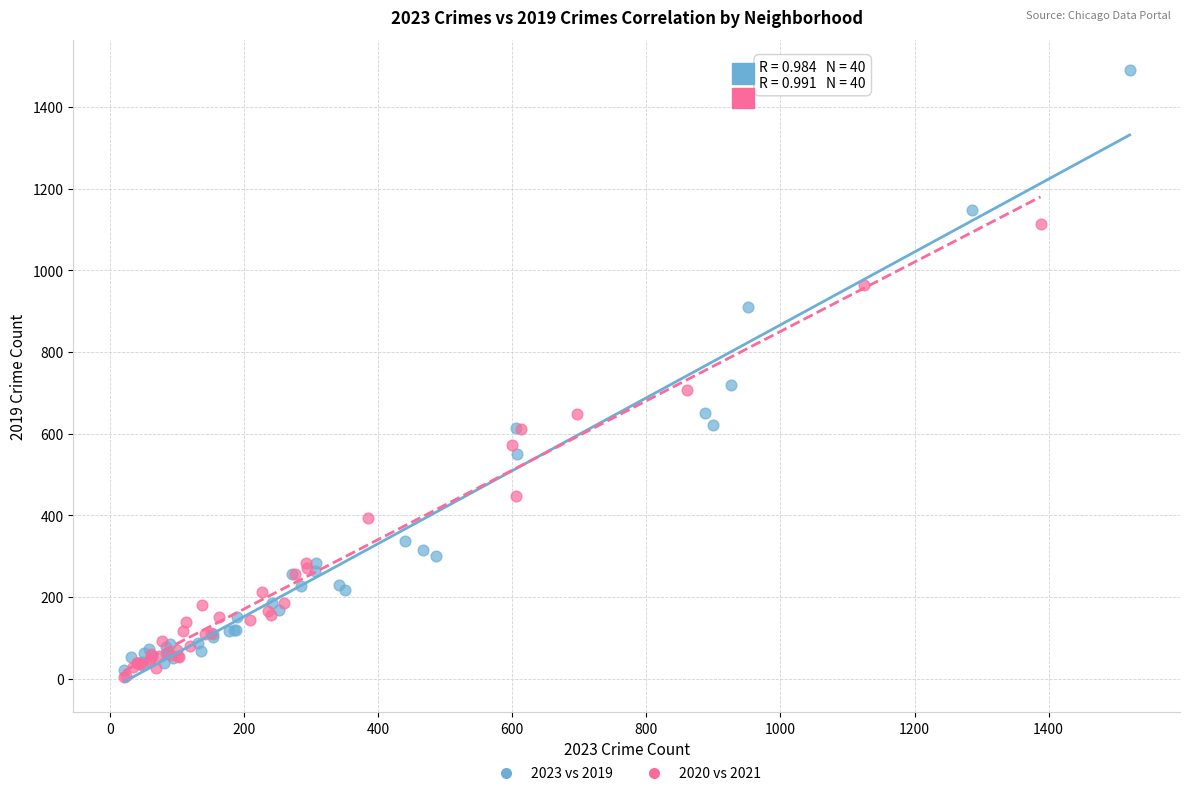

Which series reaches the maximum Y coordinate?

2023 vs 2019